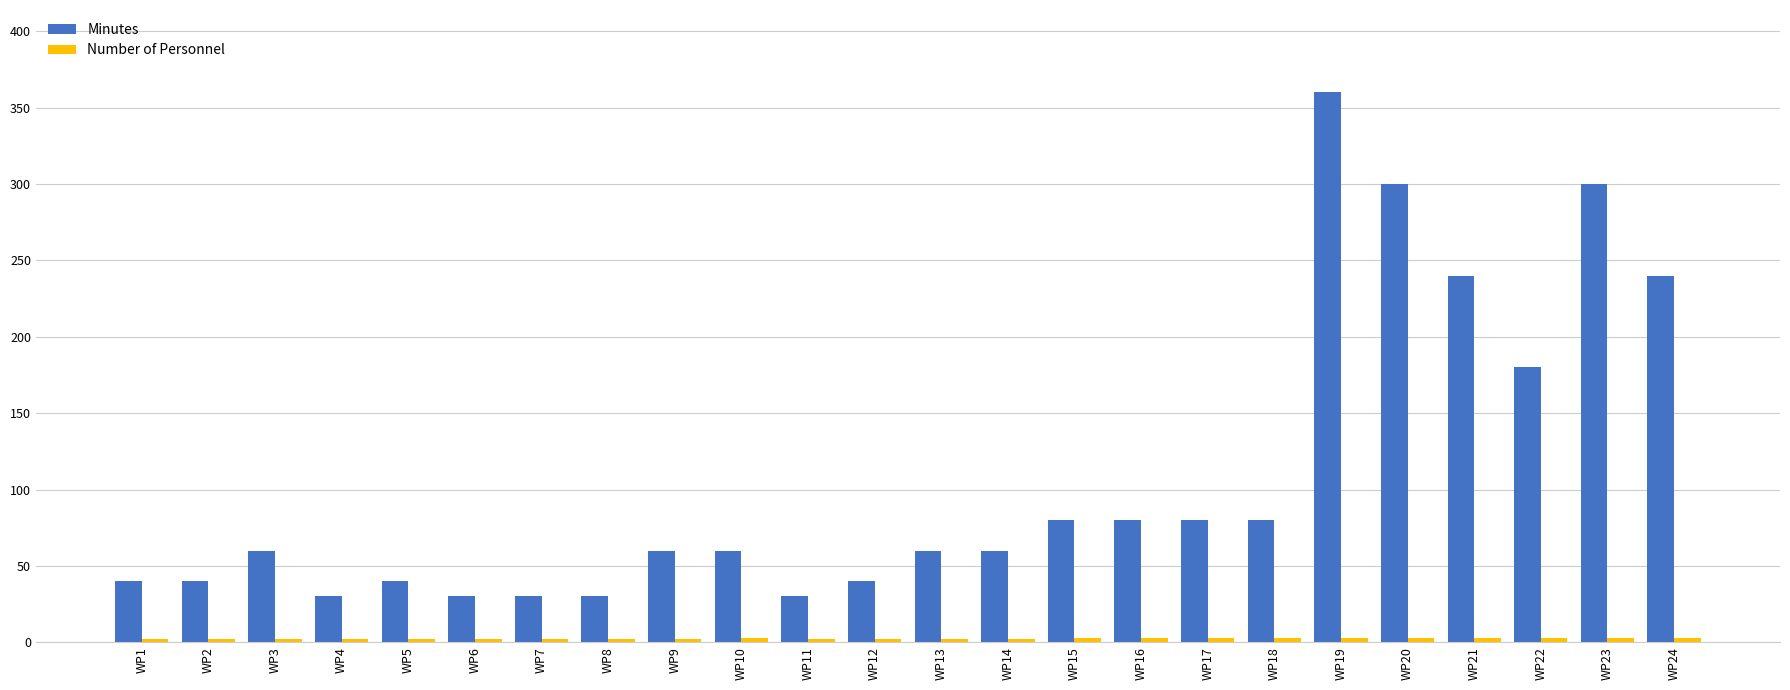

The value of Minutes at WP5 is 40. True or false?

True